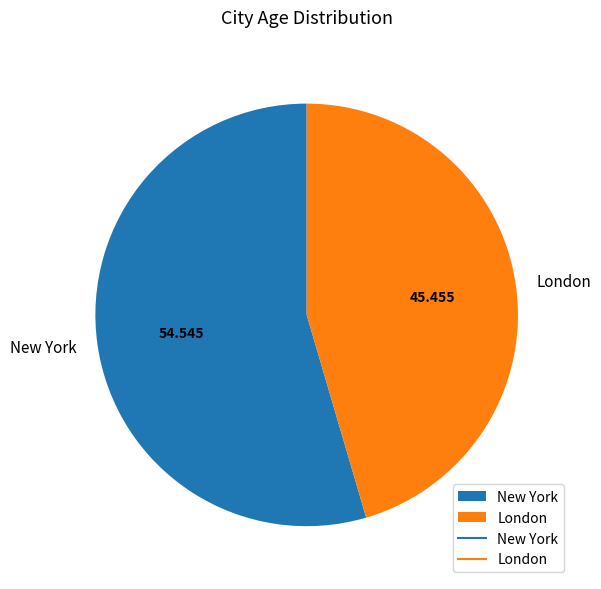

How many segments does this pie chart have?

2